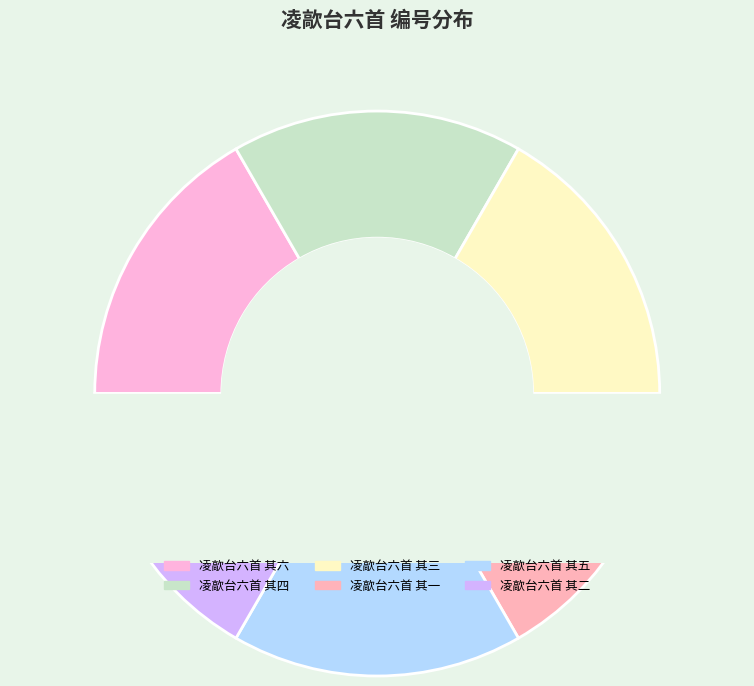

Which category has the biggest portion of the pie?

凌歊台六首 其一